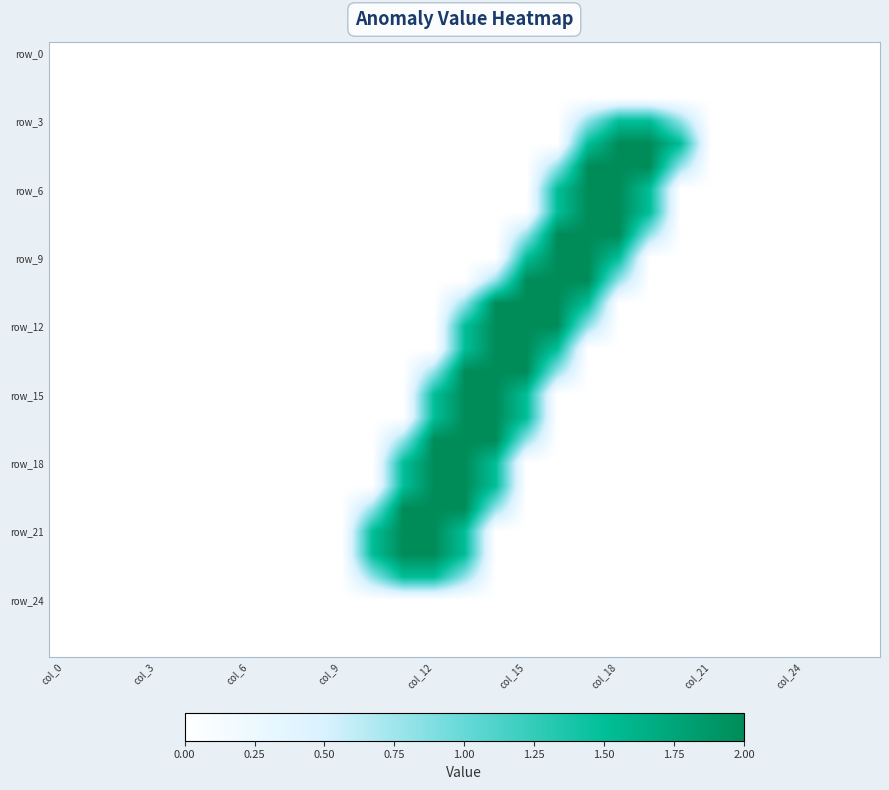

At which category does the chart reach its minimum across all series?

col_0